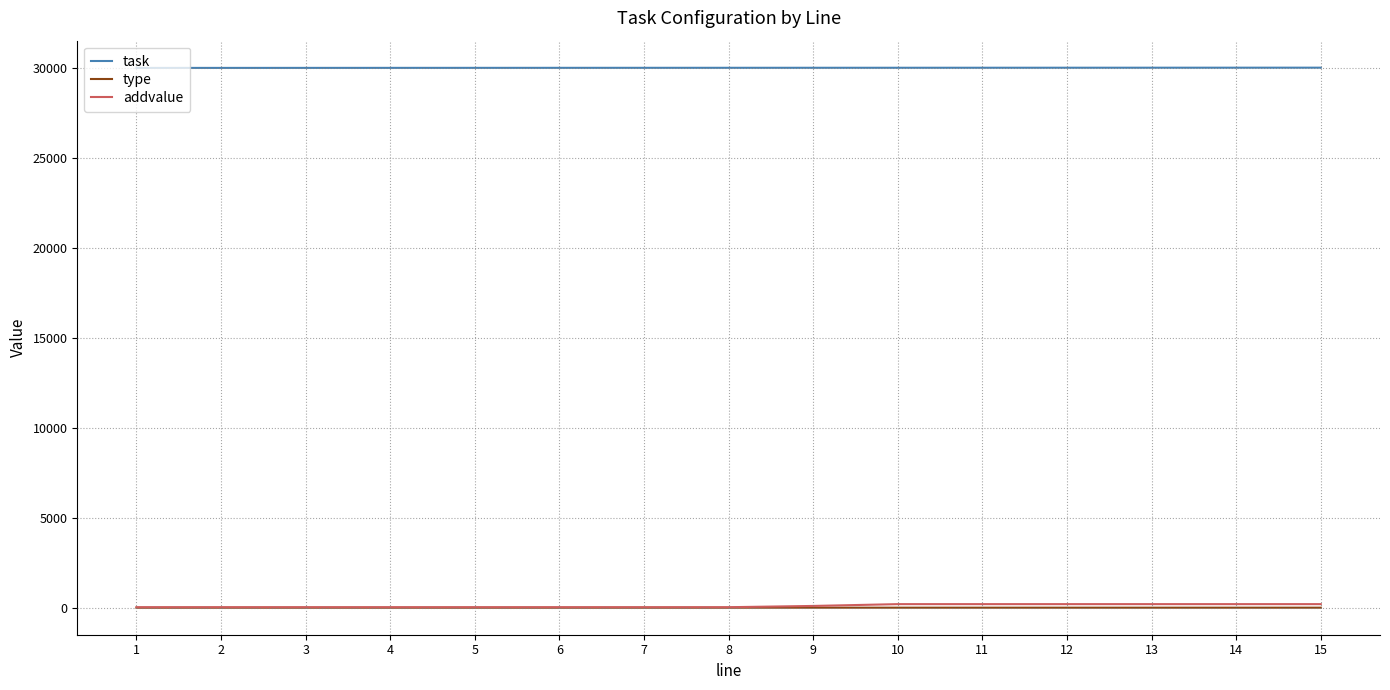

True or false: addvalue and task intersect in this chart.

False